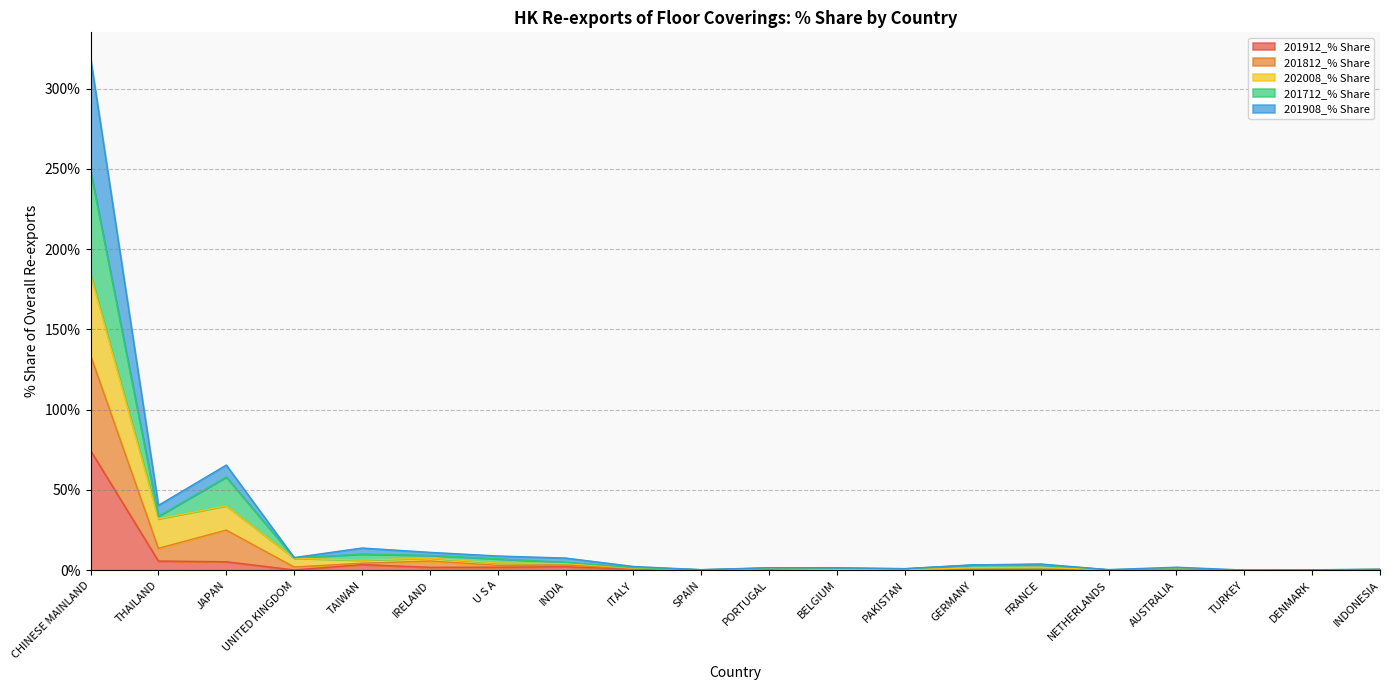

Is the value of 201812_% Share at FRANCE greater than the value of 201712_% Share at UNITED KINGDOM?

Yes